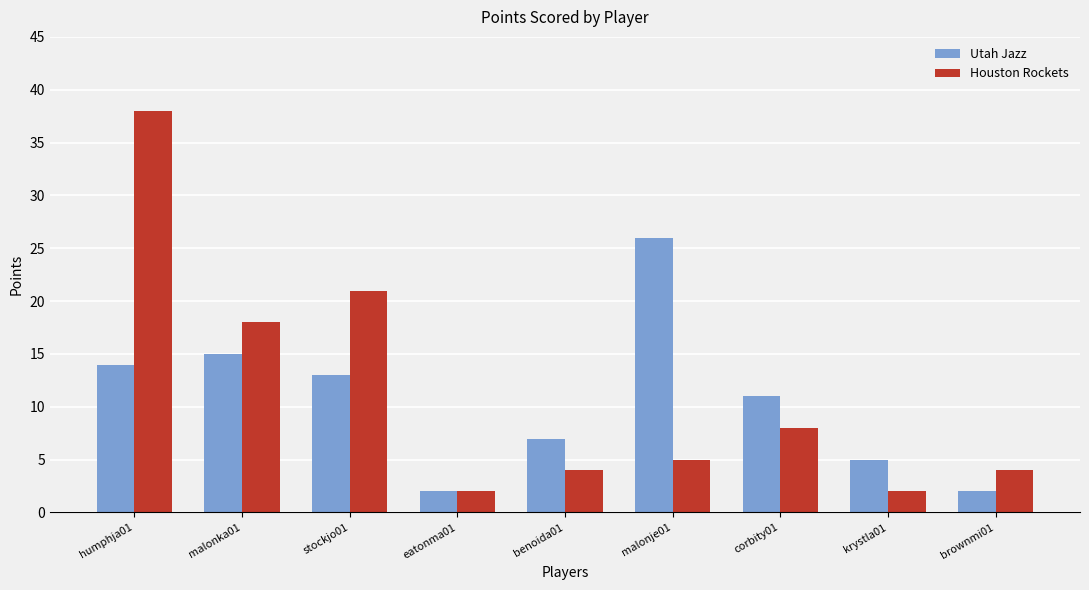

How many data points does each series have?

9